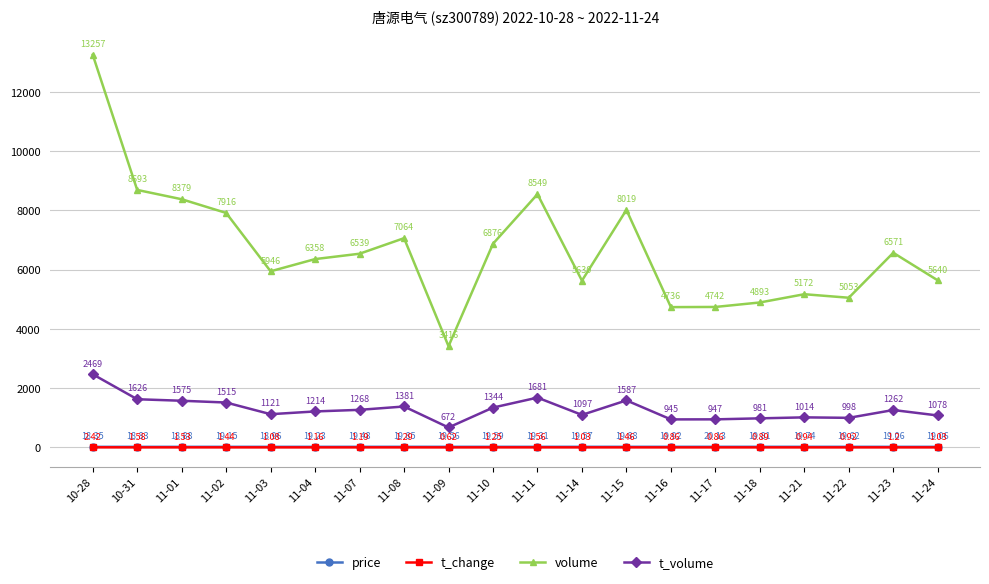

At which label is price closest to 19?

11-03